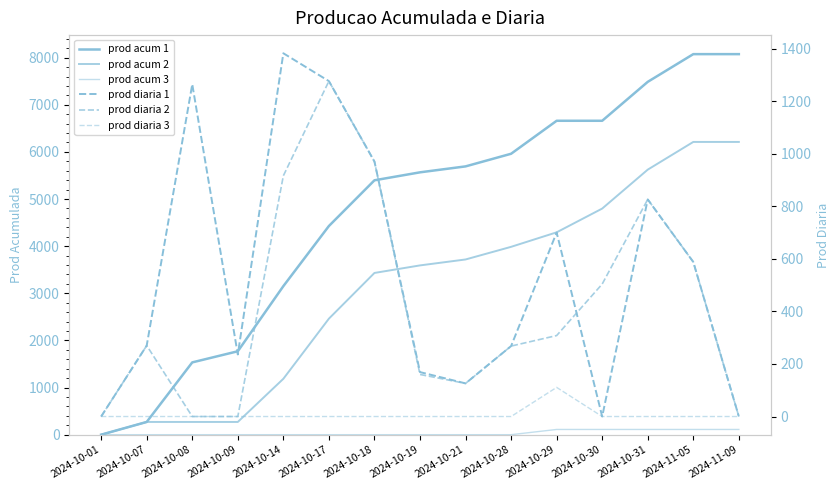

Which has a higher value, 2024-10-09 or 2024-11-05?

2024-11-05